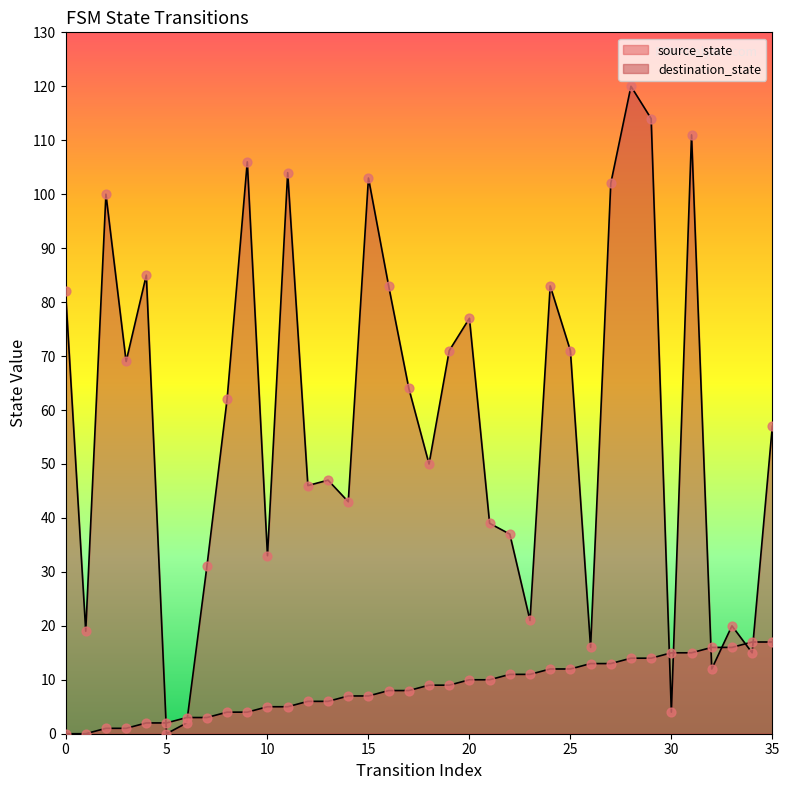

Is the value of source_state at 25 greater than the value of destination_state at 17?

No